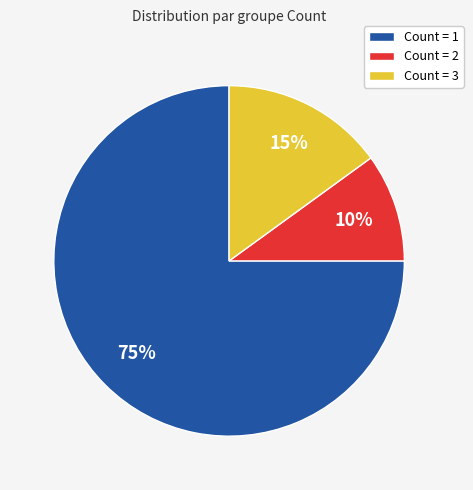

To the nearest percent, what is the difference between the largest and smallest slice percentages?

65%